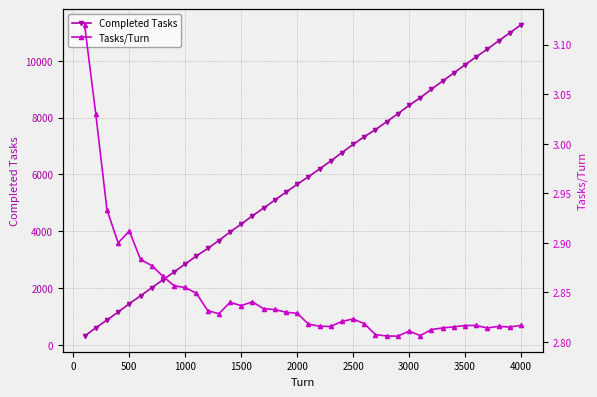

True or false: Completed Tasks has more than 1 interior local peaks.

False